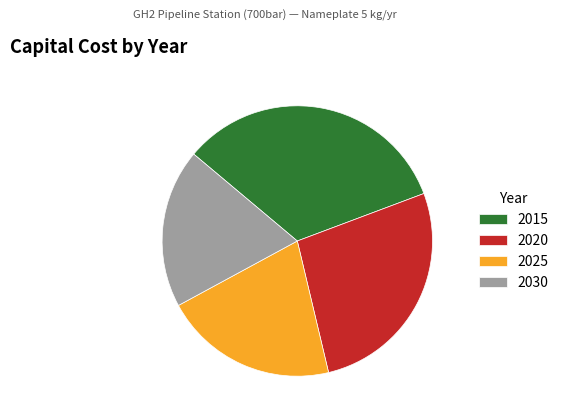

How many segments does this pie chart have?

4